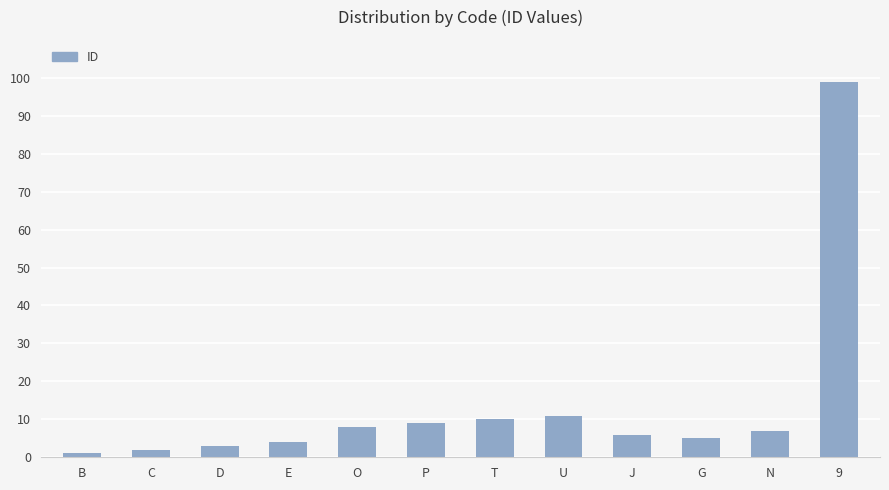

What is the smallest value displayed?

1